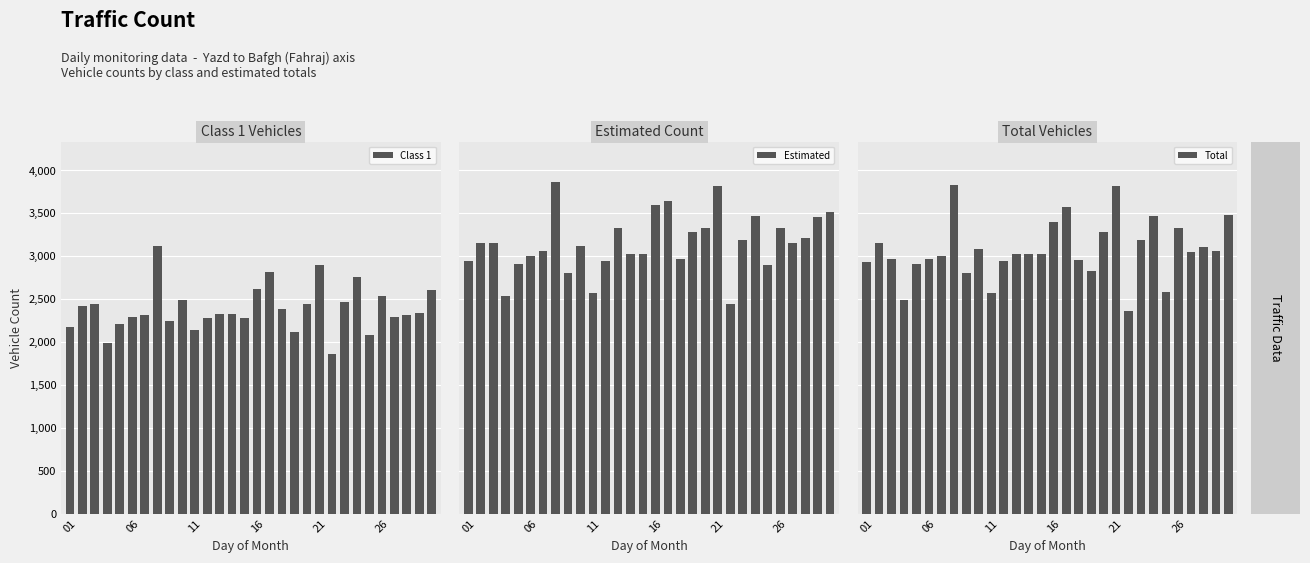

How many groups of bars are there?

30